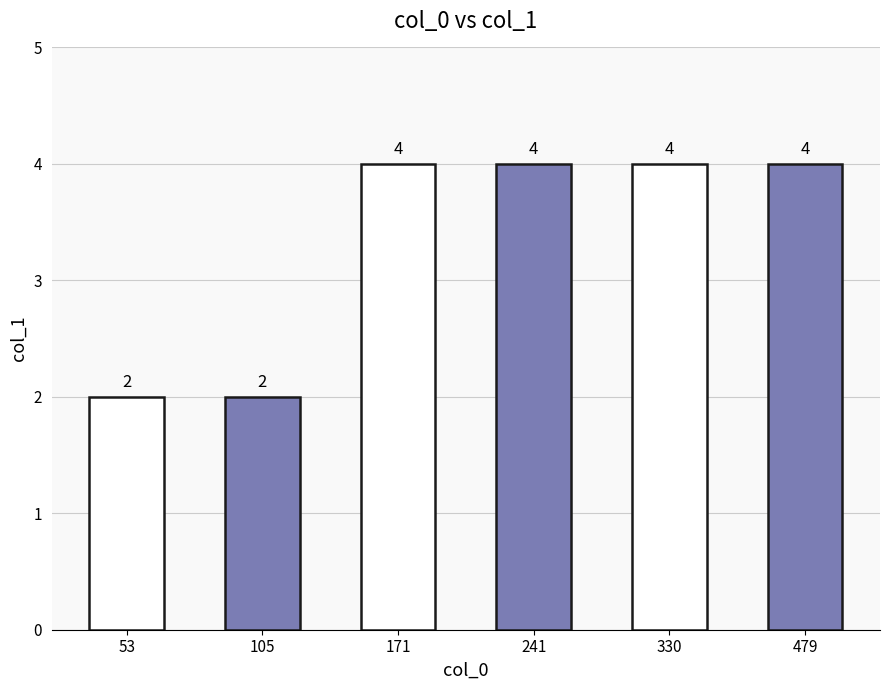

The value at 330 is 4. True or false?

True